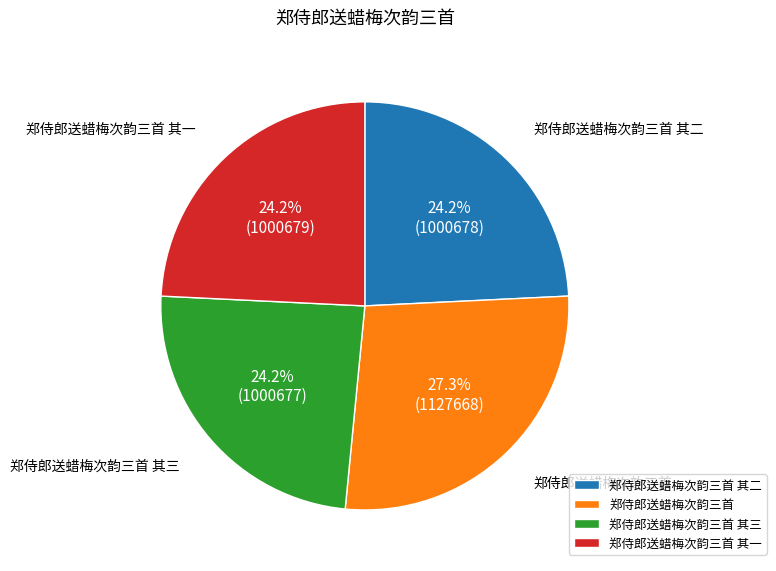

What percentage is NOT represented by 郑侍郎送蜡梅次韵三首 其二?

75.8%